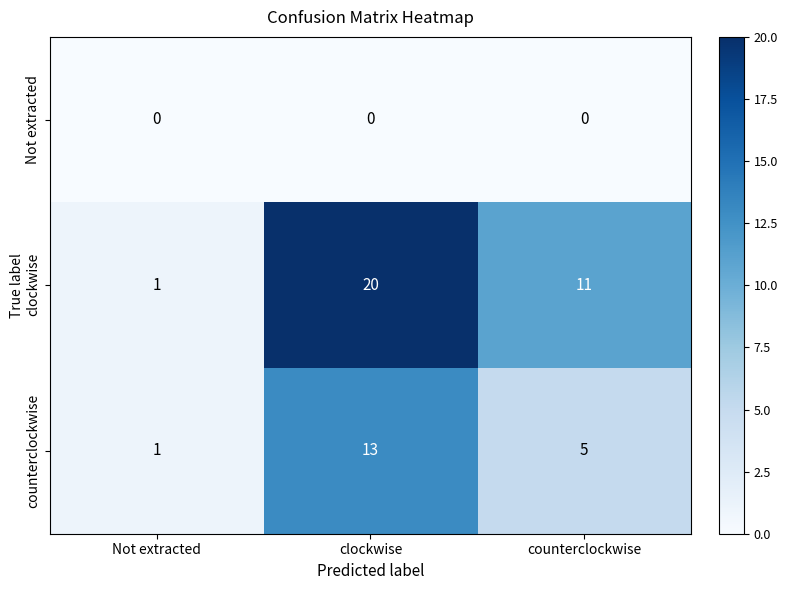

What is the maximum value shown in the chart?

20